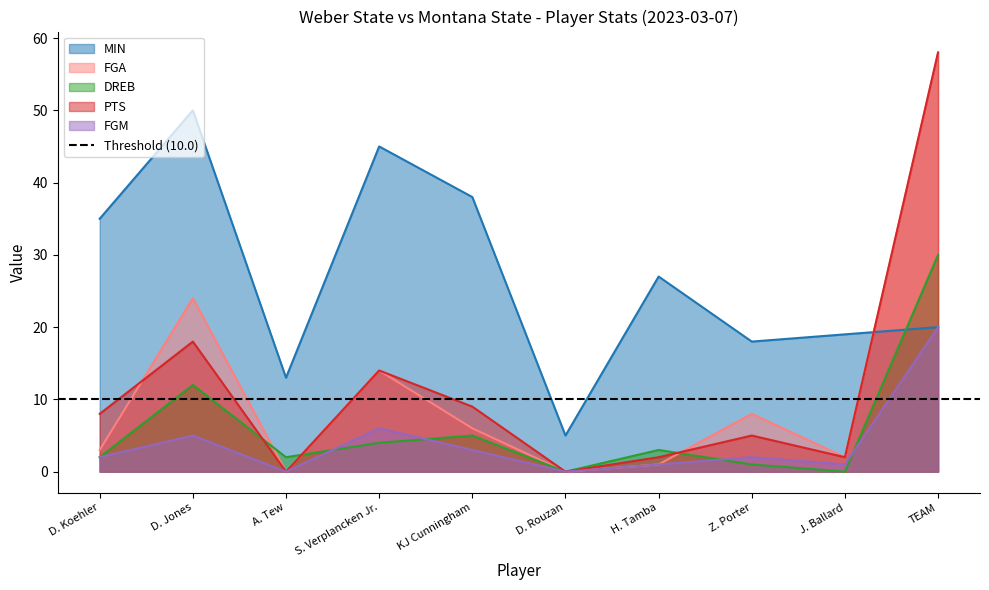

How many values in the MIN series exceed 27?

4